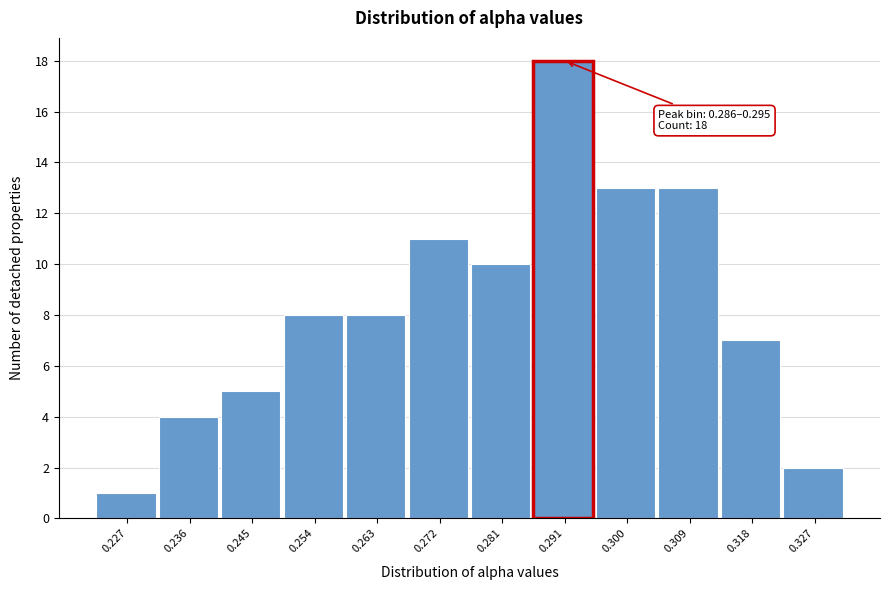

Which range on the x-axis has the tallest bar?

0.286 to 0.295